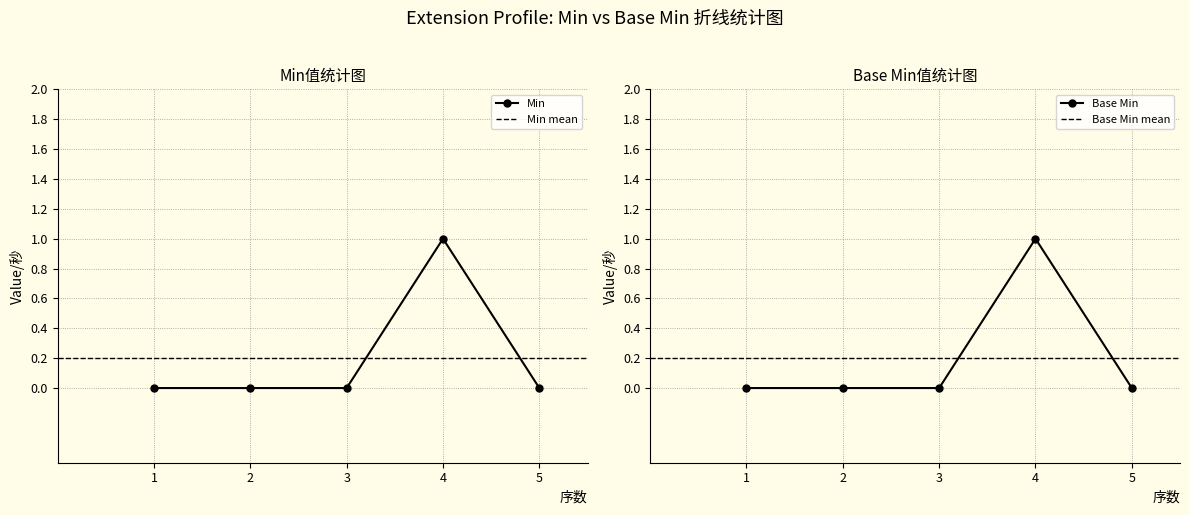

The Base Min series shows 2 at 4. True or false?

False